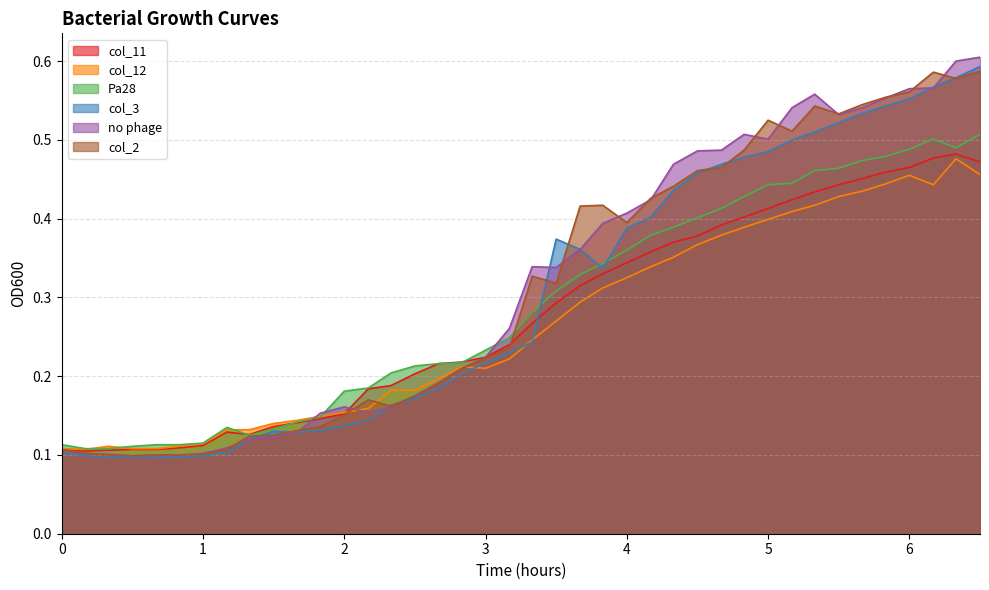

Which series changed the most between 2 and 6?

col_3